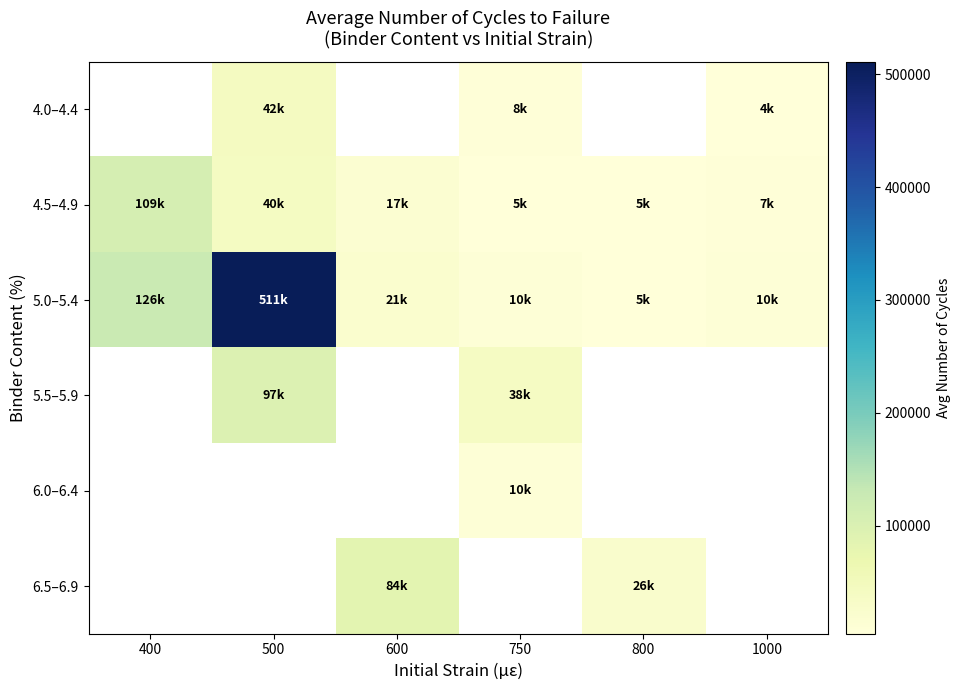

Which label corresponds to the largest value in the chart?

500